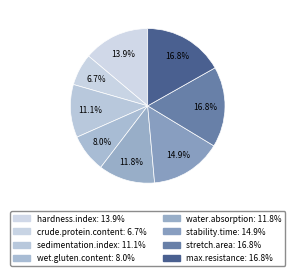

Rank the categories by value from highest to lowest.

stretch.area, max.resistance, stability.time, hardness.index, water.absorption, sedimentation.index, wet.gluten.content, crude.protein.content